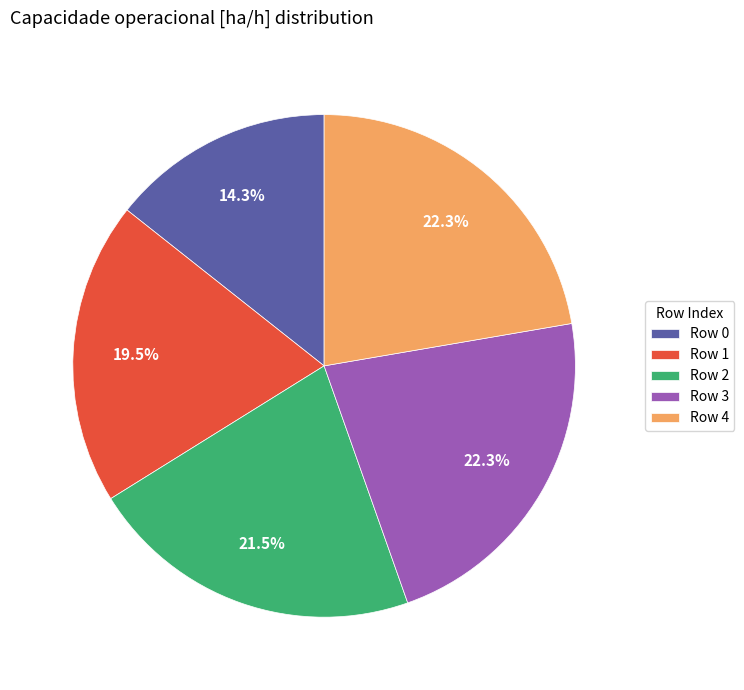

Which category has the smallest portion of the pie?

Row 0